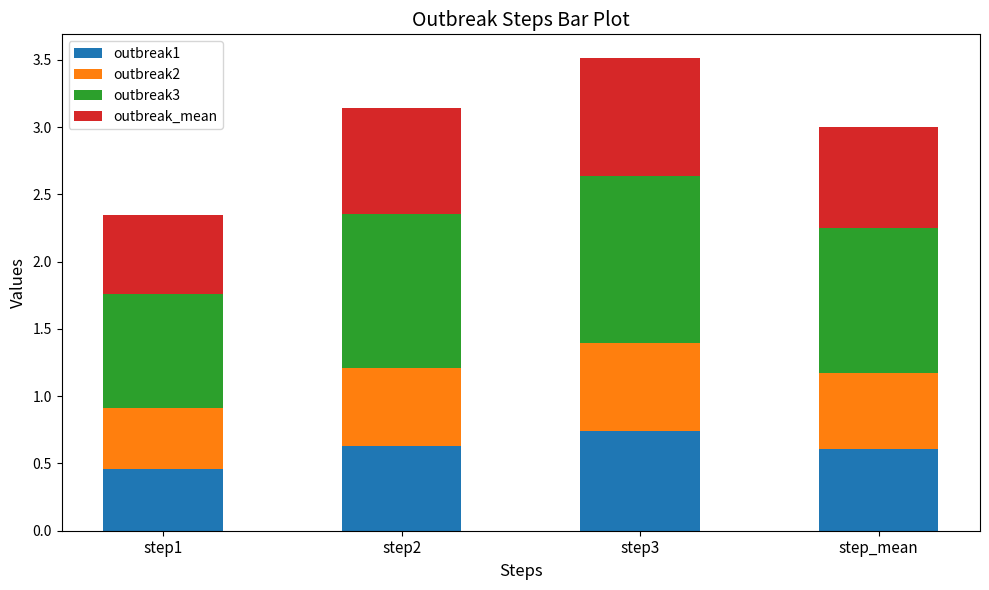

What is the total value across all series at step3?

3.5